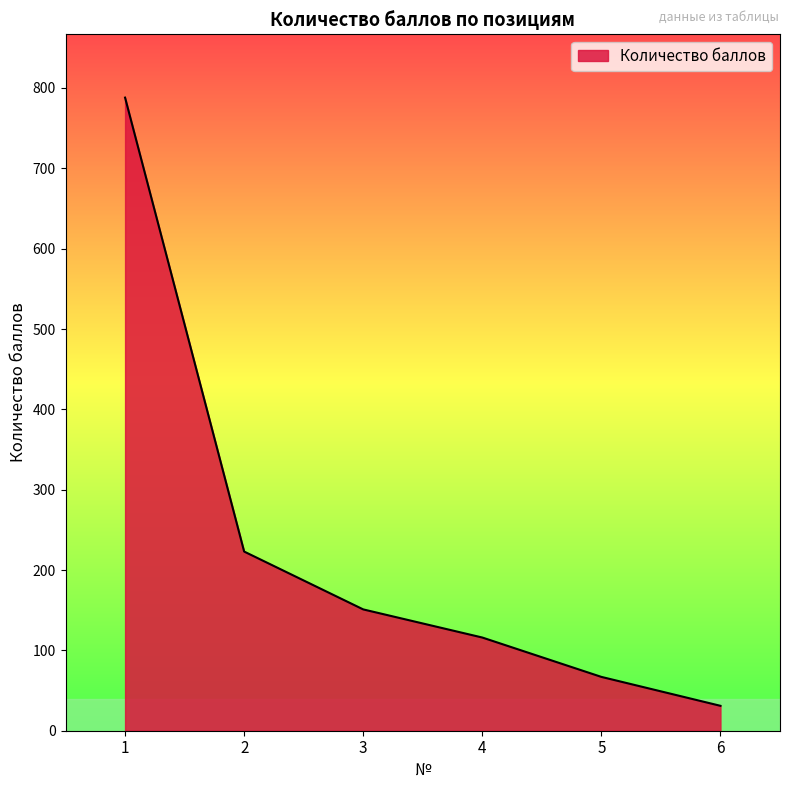

Which has a higher value, 6 or 3?

3